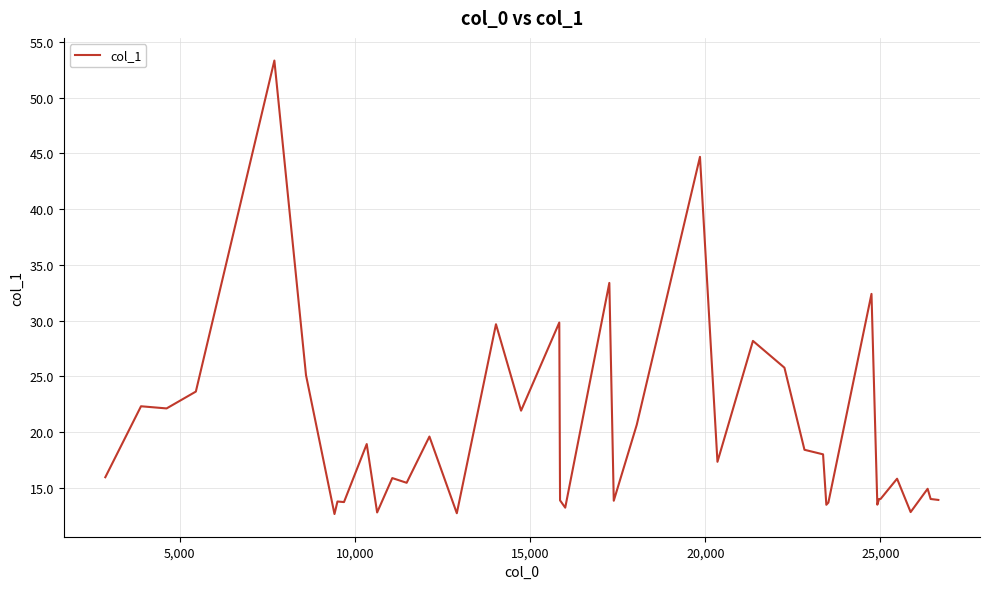

What is the difference between the second highest and minimum values?

32.0